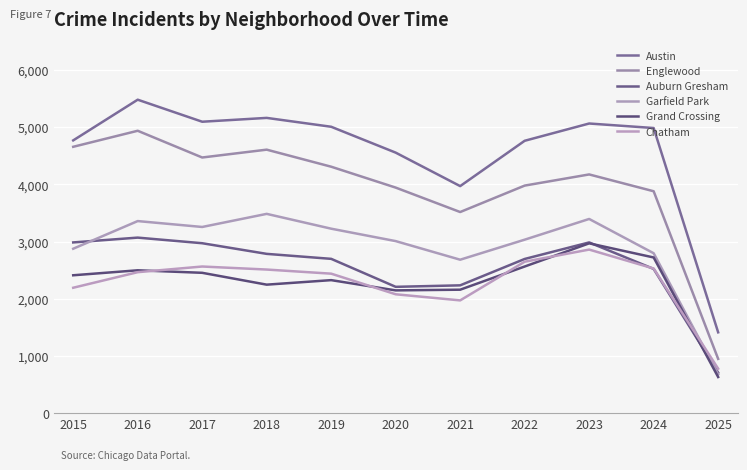

How many distinct data groups are displayed?

6